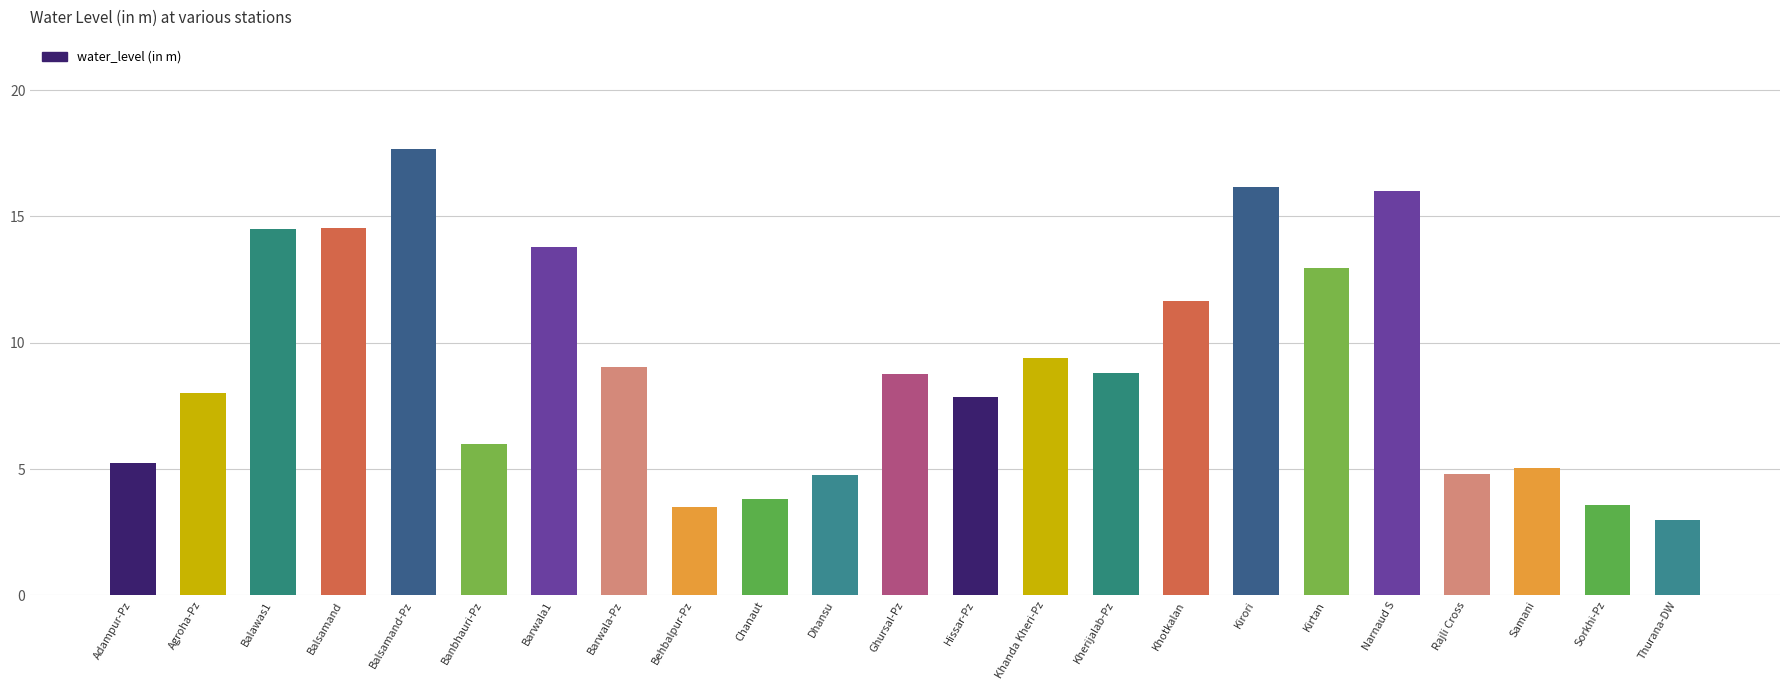

What is the label of the 21st bar from the right?

Balawas1